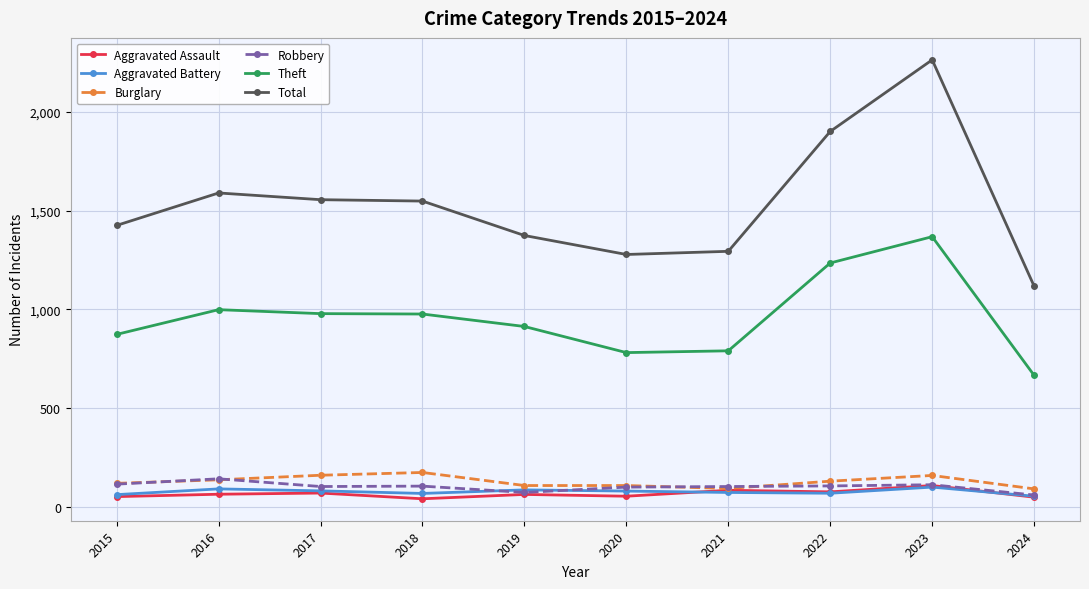

What is the highest value of the Theft series?

1368